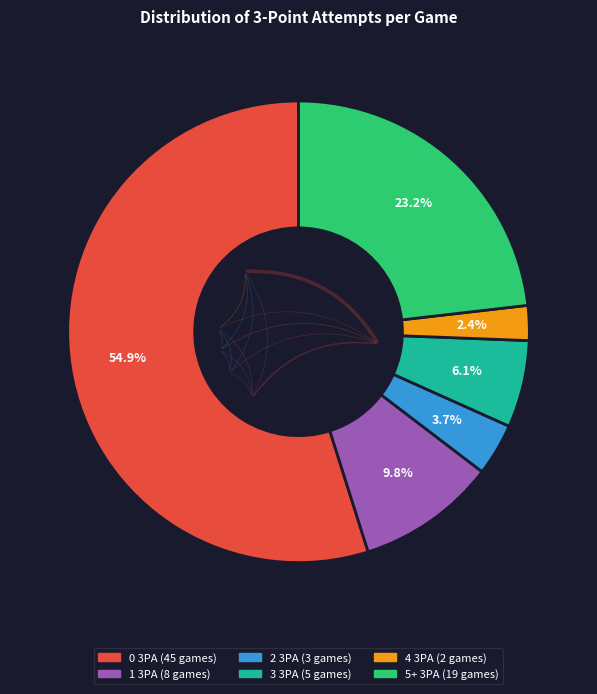

Is it true that 1 3PA is 10% of the pie?

True